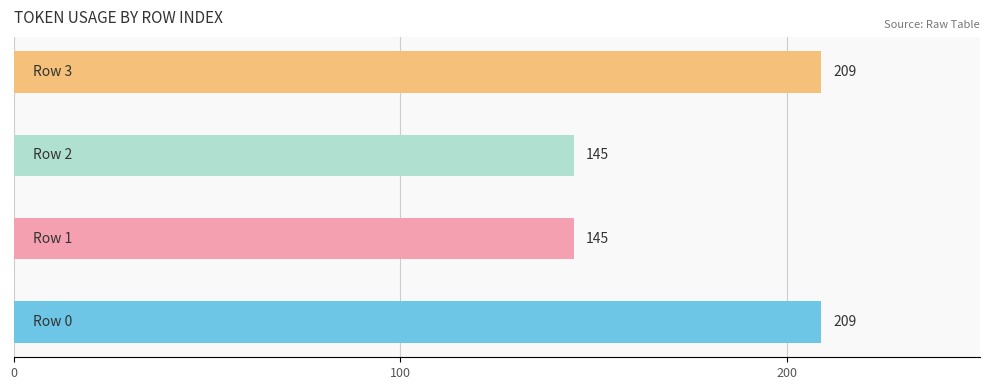

What is the minimum value shown in the chart?

145